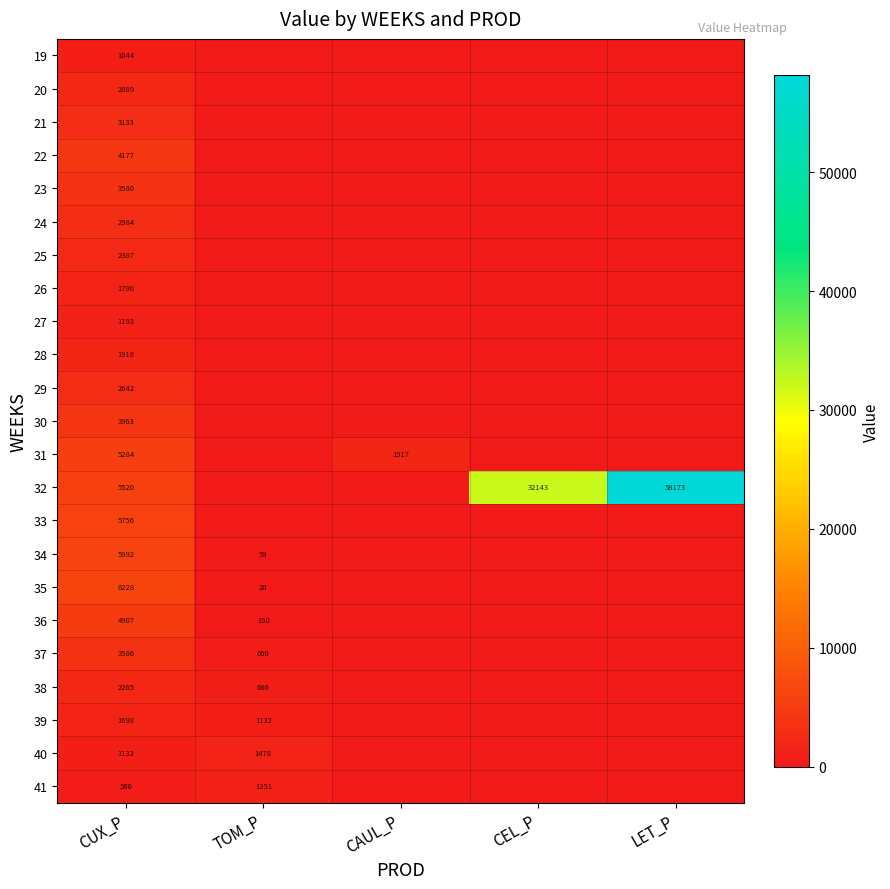

What is the sum of the 32 values at CEL_P and CUX_P?

37663